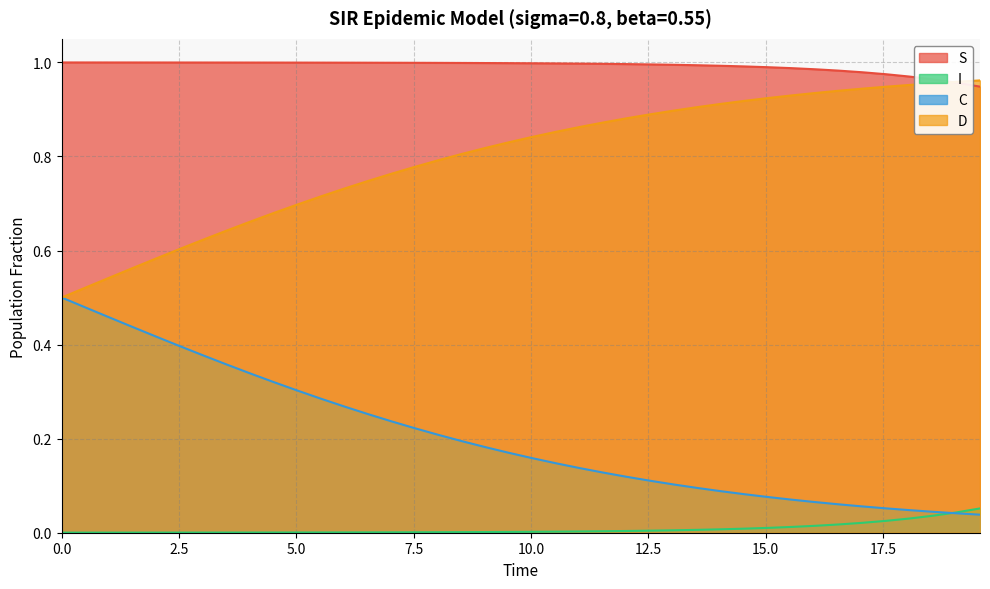

List the series in order of their peak value, lowest first.

I, C, D, S